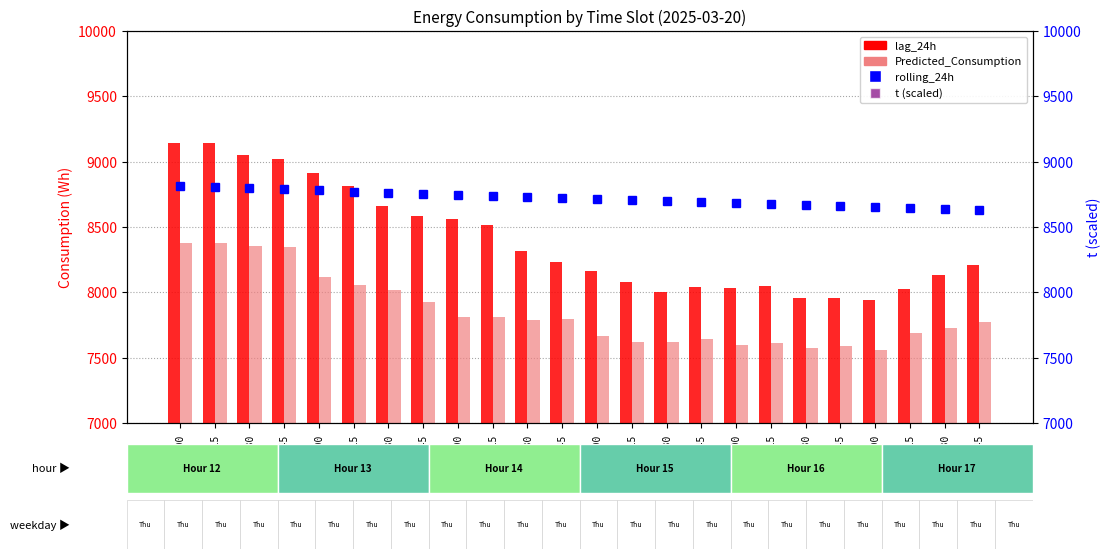

Rank the series at 12:30 from highest to lowest value.

lag_24h, rolling_24h, Predicted_Consumption, t_scaled